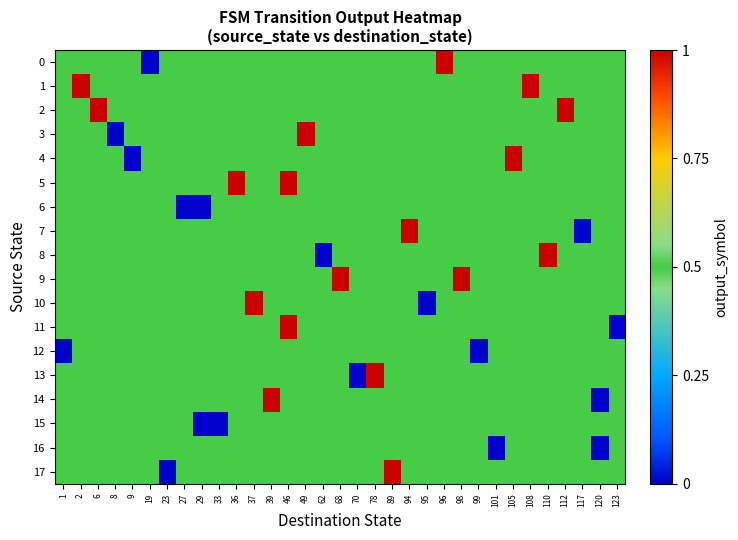

Rank the series by their maximum value, from lowest to highest.

6, 12, 15, 16, 0, 1, 2, 3, 4, 5, 7, 8, 9, 10, 11, 13, 14, 17